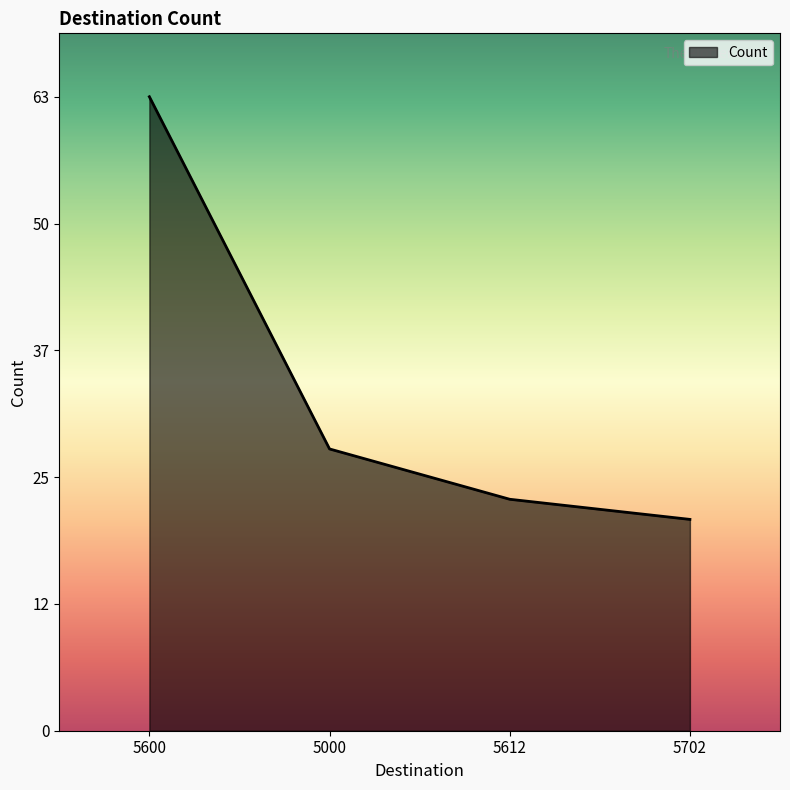

Which has a higher value, 5612 or 5000?

5000